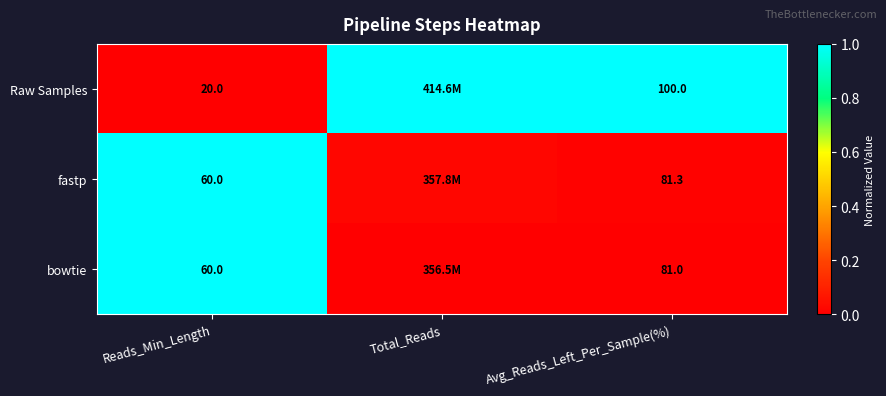

Rank the series at Avg_Reads_Left_Per_Sample(%) from lowest to highest value.

bowtie, fastp, Raw Samples